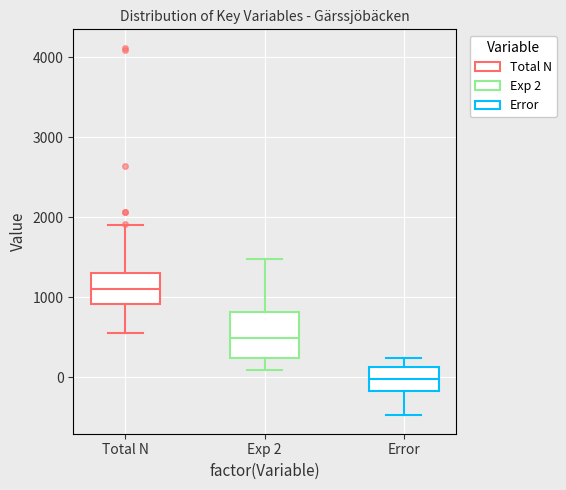

Which box is the tallest, from its lower edge to its upper edge?

Exp 2